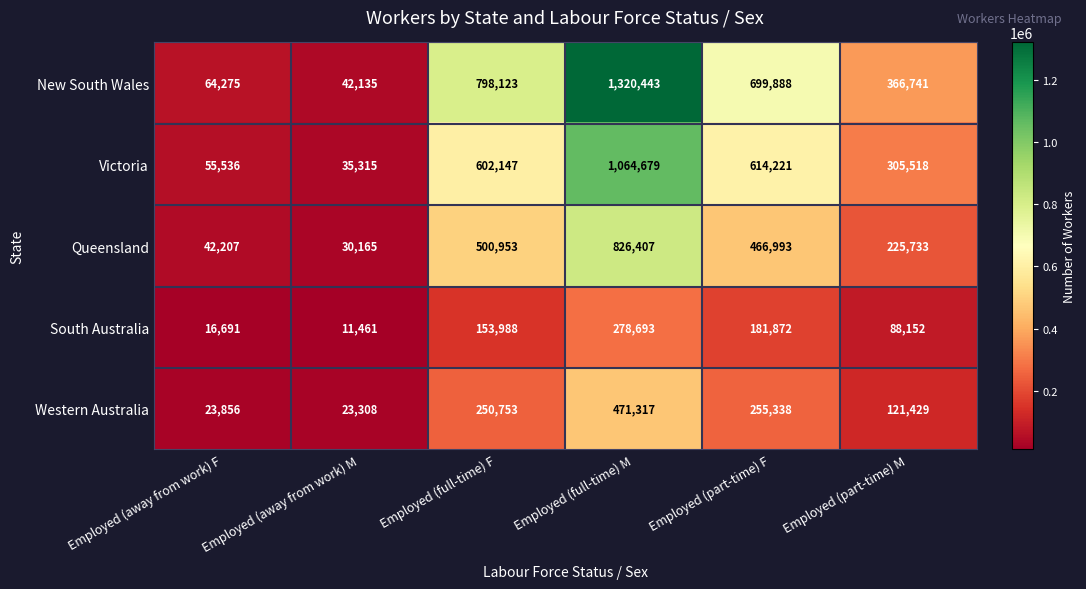

True or false: Queensland has a value of 30165 at Employed (away from work) M.

True